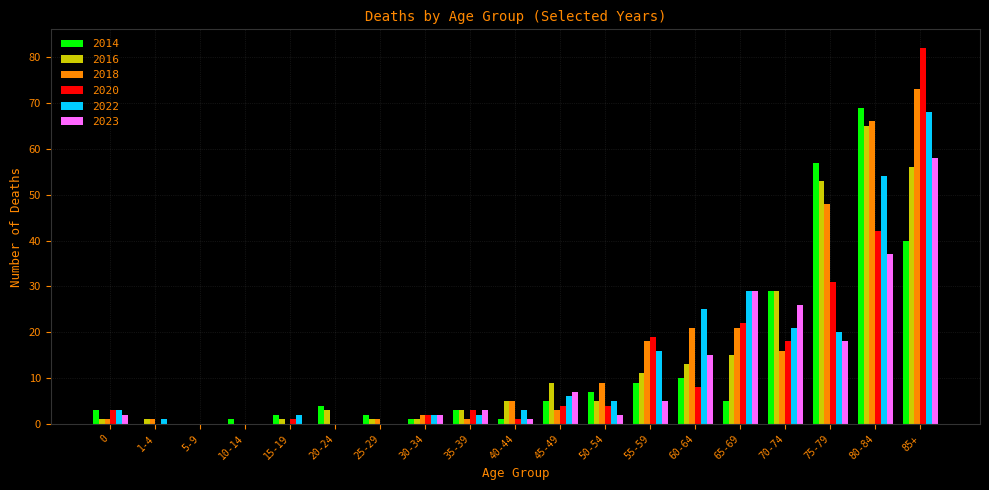

How many categories are shown in the chart?

19